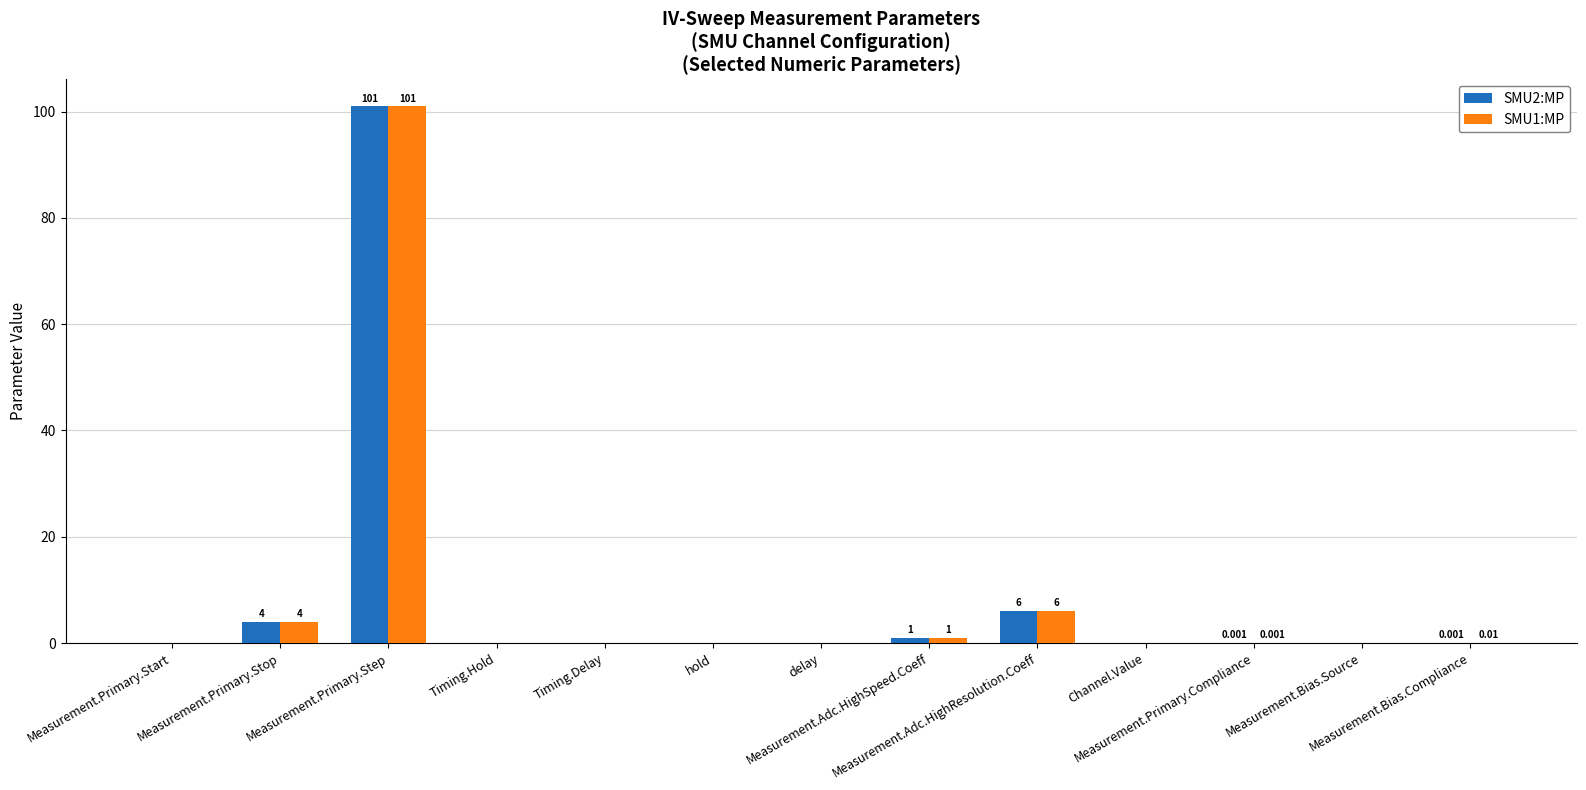

Reading left to right, transcribe all the data shown in this chart.

SMU2:MP: Measurement.Primary.Start=0.0	Measurement.Primary.Stop=4.0	Measurement.Primary.Step=101.0	Timing.Hold=0.0	Timing.Delay=0.0	hold=0.0	delay=0.0	Measurement.Adc.HighSpeed.Coeff=1.0	Measurement.Adc.HighResolution.Coeff=6.0	Channel.Value=0.0	Measurement.Primary.Compliance=0.0	Measurement.Bias.Source=0.0	Measurement.Bias.Compliance=0.0
SMU1:MP: Measurement.Primary.Start=0.0	Measurement.Primary.Stop=4.0	Measurement.Primary.Step=101.0	Timing.Hold=0.0	Timing.Delay=0.0	hold=0.0	delay=0.0	Measurement.Adc.HighSpeed.Coeff=1.0	Measurement.Adc.HighResolution.Coeff=6.0	Channel.Value=0.0	Measurement.Primary.Compliance=0.0	Measurement.Bias.Source=0.0	Measurement.Bias.Compliance=0.0